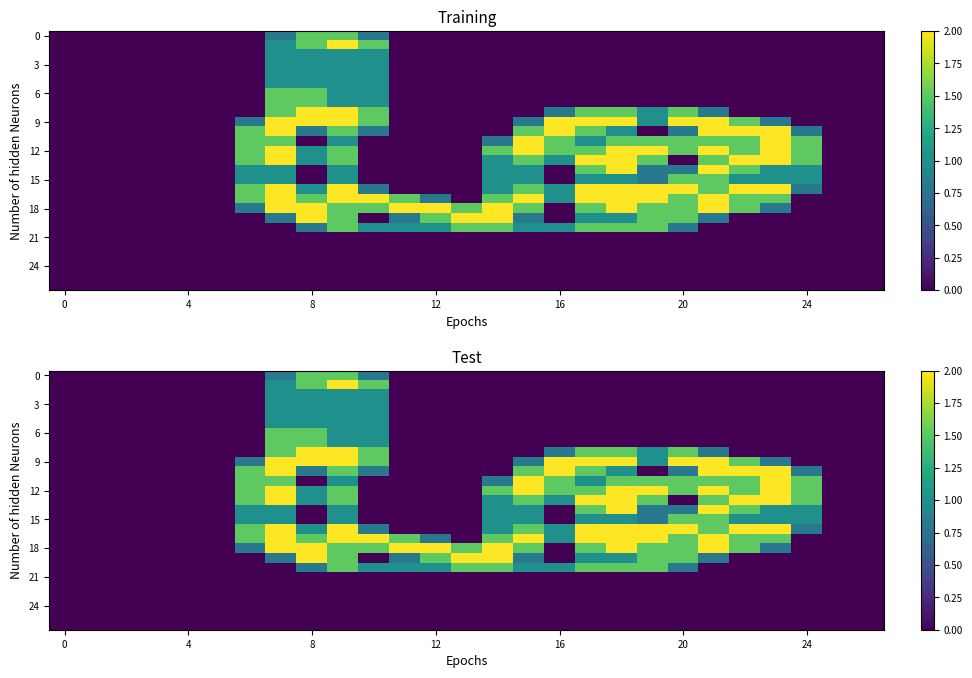

What is the maximum value shown in the chart?

2.0